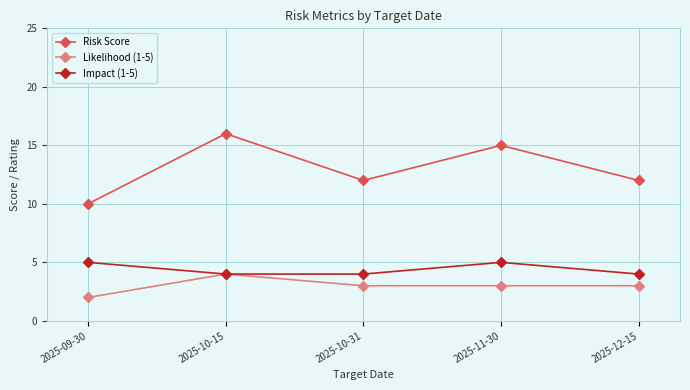

True or false: Risk Score and Impact (1-5) intersect in this chart.

False